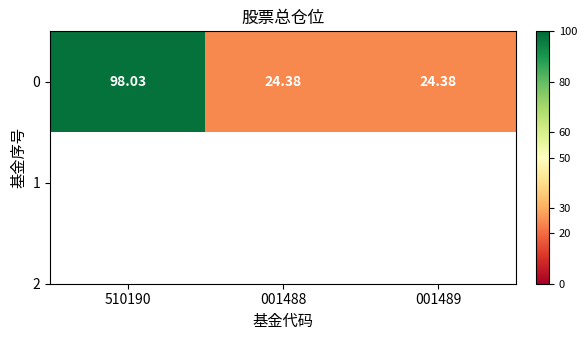

What is the difference between the maximum and minimum values?

73.7